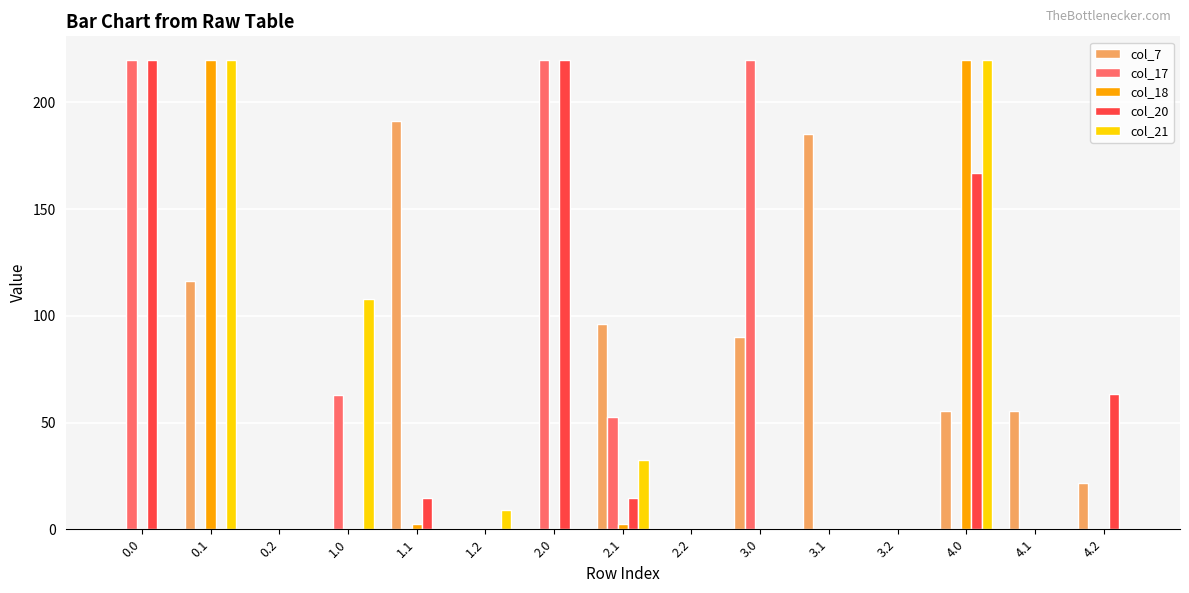

Is the value of col_20 at 2.1 greater than the value of col_21 at 2.0?

Yes